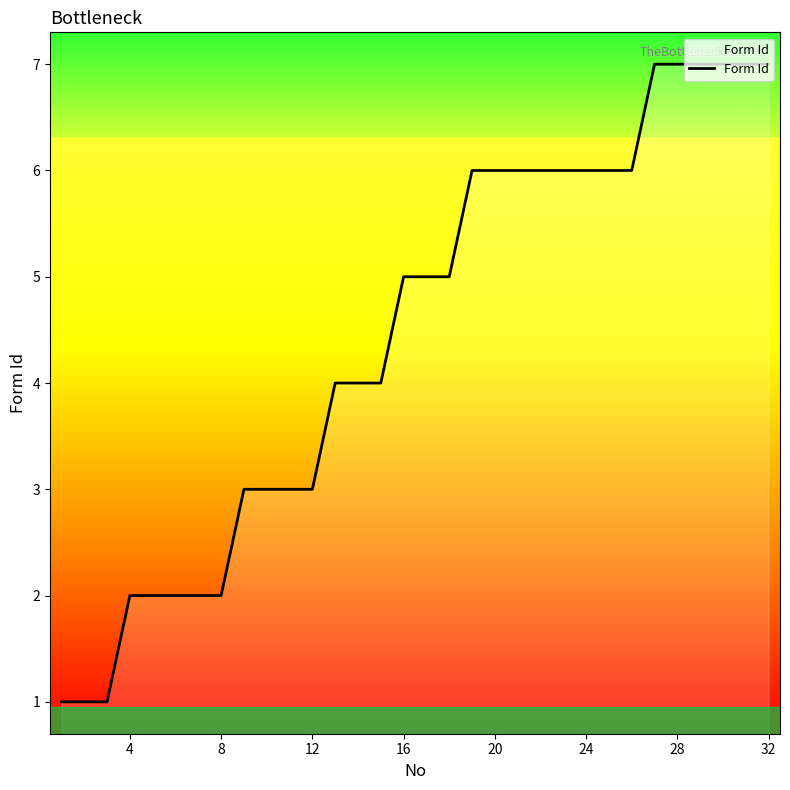

What is the difference between the maximum and minimum values?

6